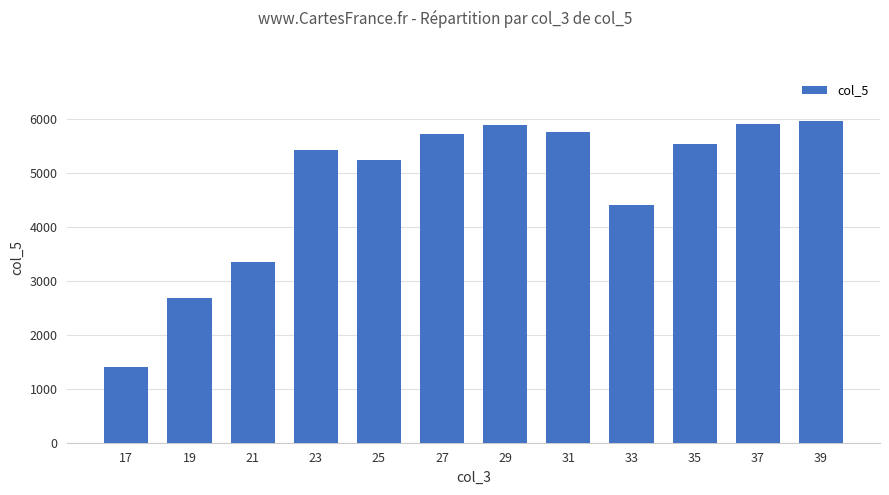

What is the difference between the maximum and second lowest values?

3279.7